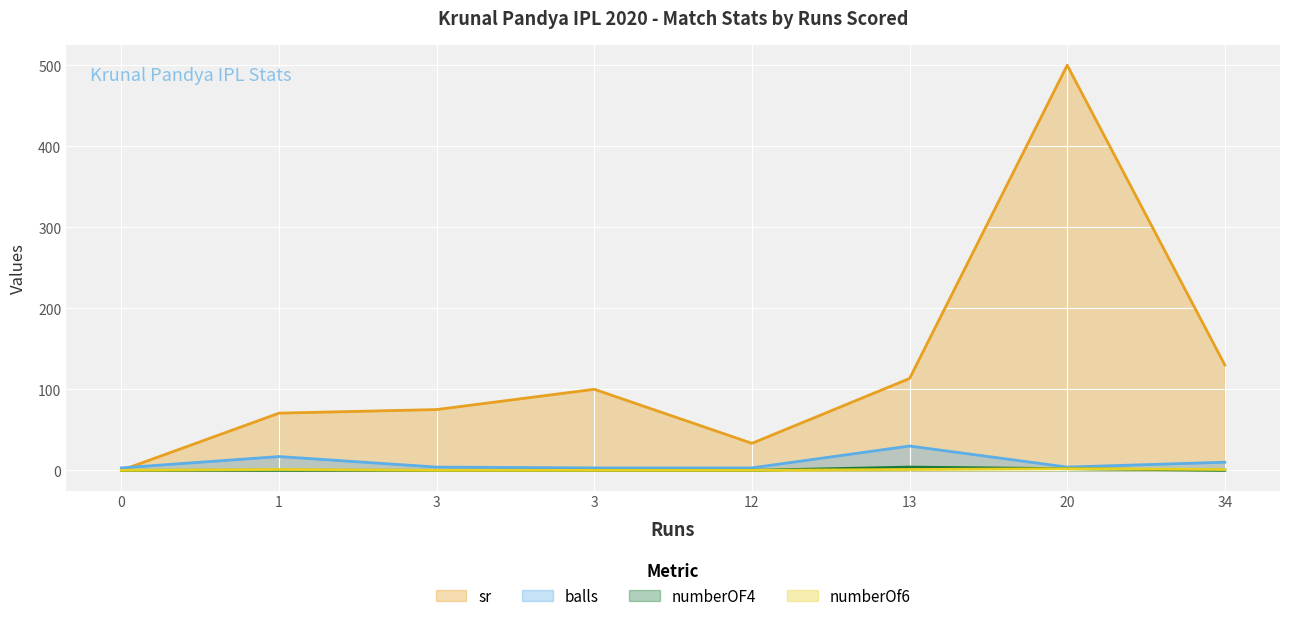

Between 3 and 12, which is larger?

3